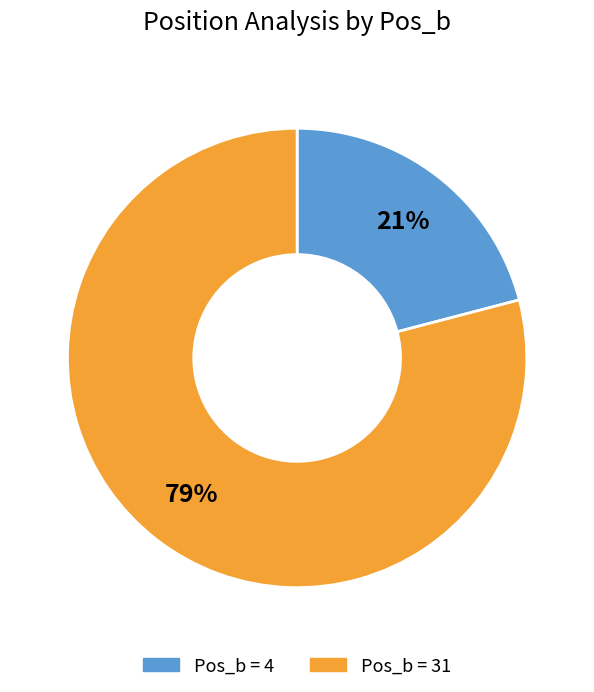

To the nearest percent, what is the average slice percentage?

50%